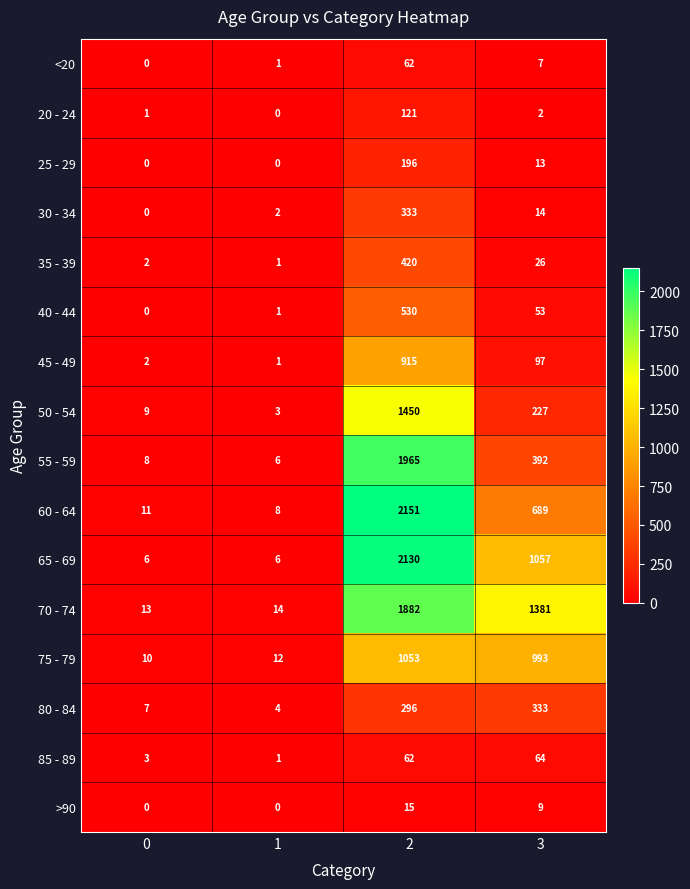

What is the maximum value for 55 - 59?

1965